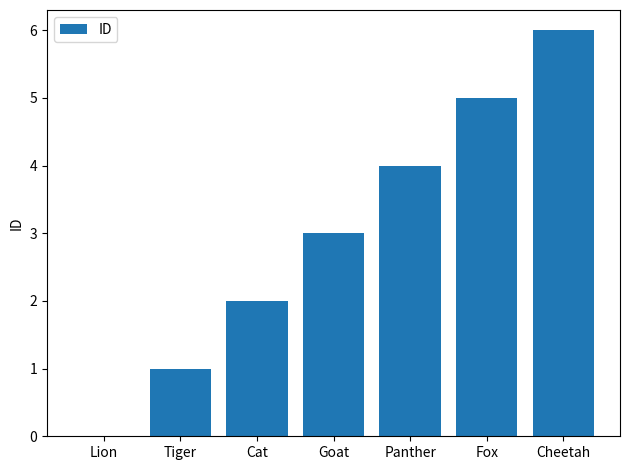

The chart shows a value of 2 at Fox. True or false?

False